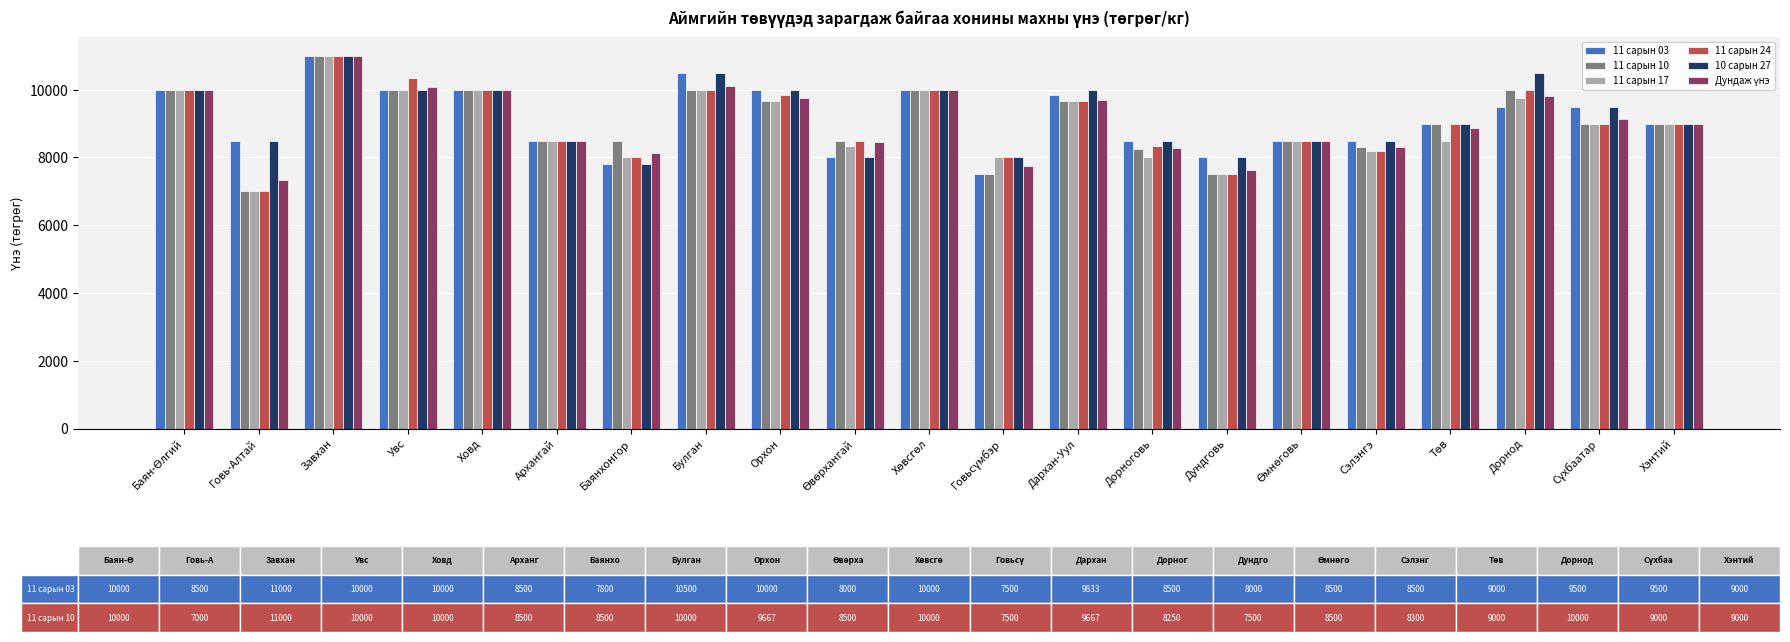

What is the total value across all series at Дорноговь?

49852